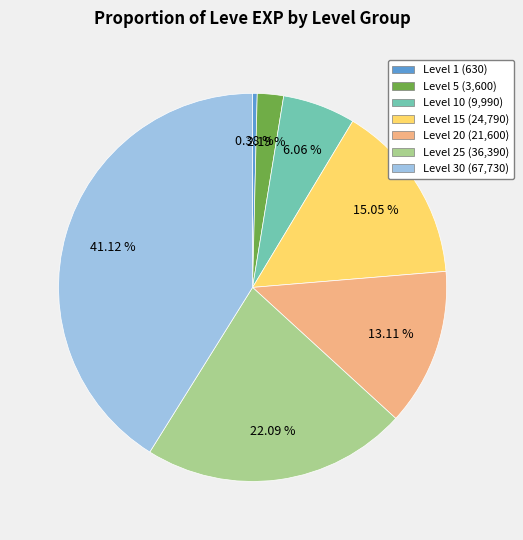

Rank the categories by value from highest to lowest.

Level 30 (67,730), Level 25 (36,390), Level 15 (24,790), Level 20 (21,600), Level 10 (9,990), Level 5 (3,600), Level 1 (630)